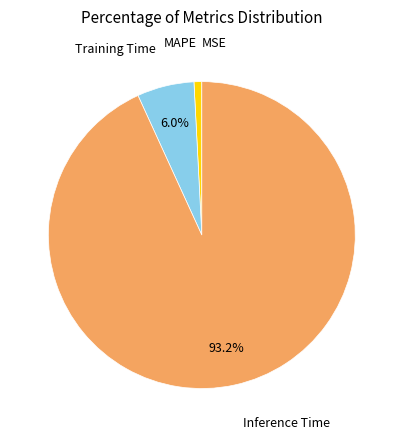

Does Inference Time represent more than half of the total?

Yes